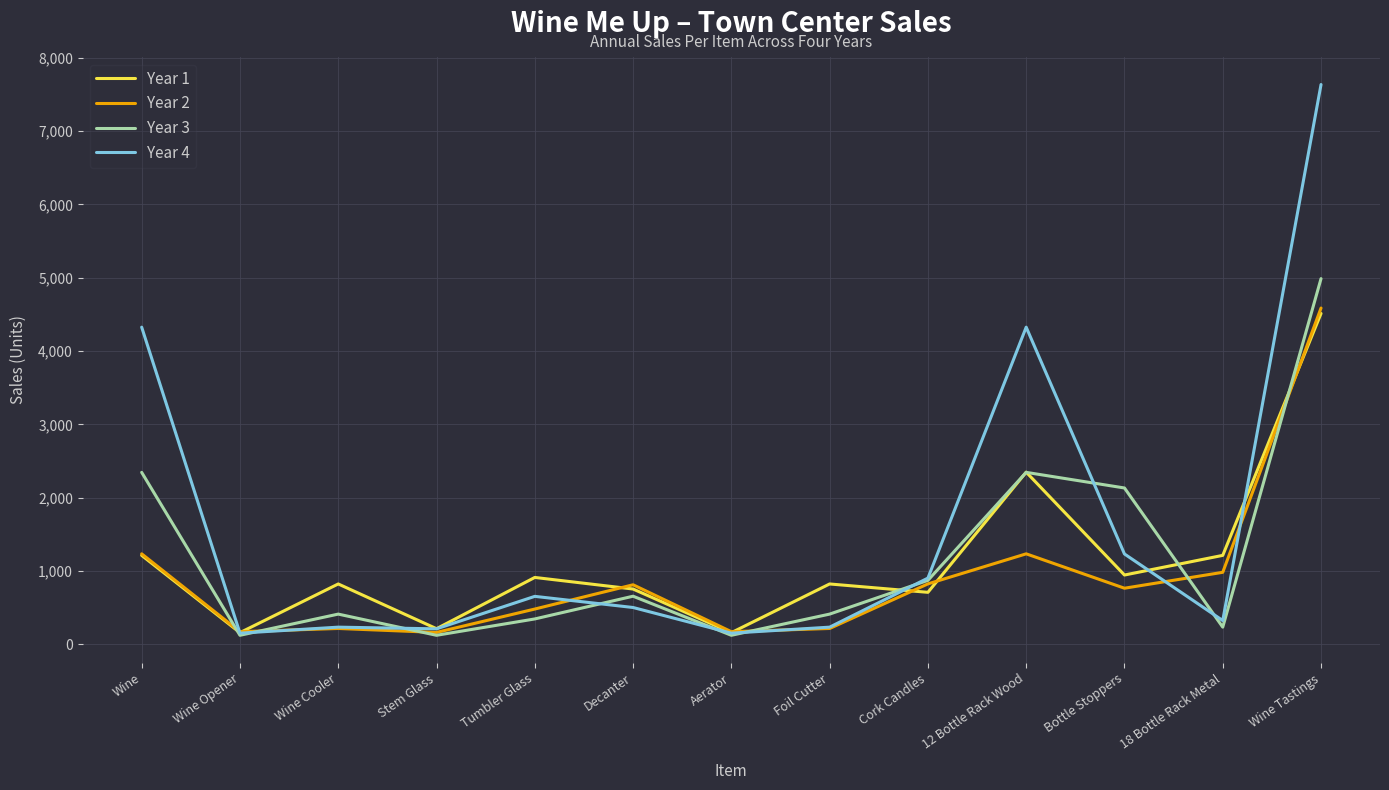

What value does the Year 4 series have at 18 Bottle Rack Metal, to the nearest 50?

300